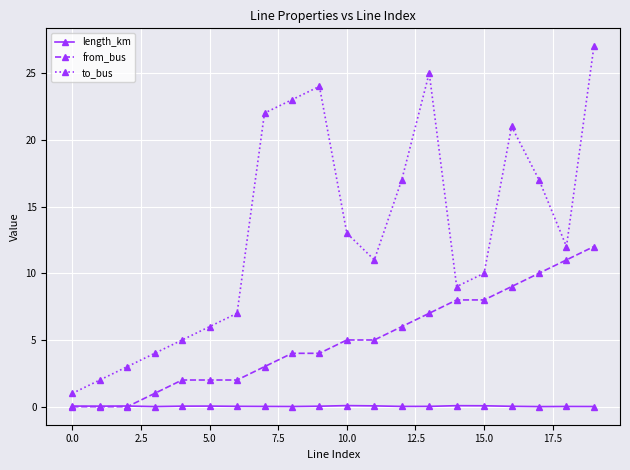

List the series in order of their overall mean, highest first.

to_bus, from_bus, length_km